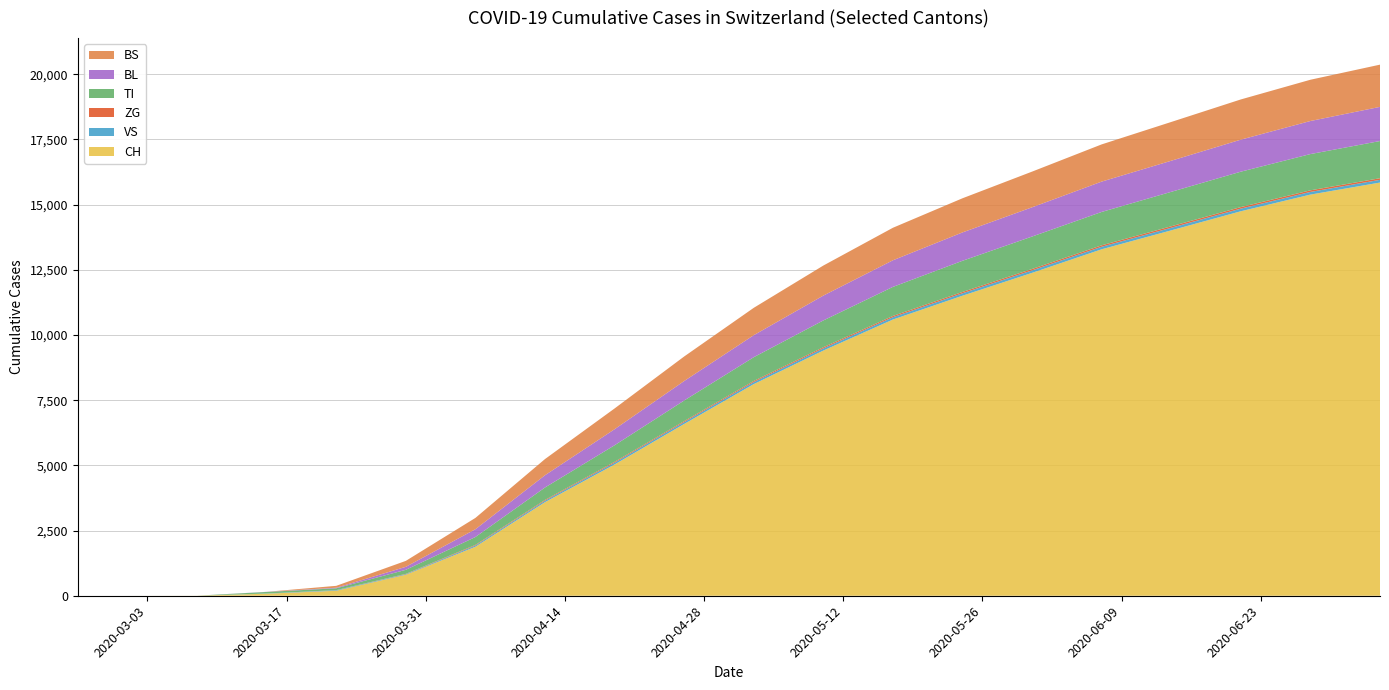

Reading right to left, extract all data points from this chart.

CH: 15844	15382	14743	14011	13285	12381	11505	10591	9401	8114	6586	5033	3589	1879	806	192	79	3	0	0
VS: 104	103	101	99	97	95	93	89	83	79	72	67	55	46	21	19	6	0	0	0
ZG: 62	61	59	57	55	53	51	48	45	42	37	35	30	25	12	5	0	0	0	0
TI: 1426	1390	1358	1321	1280	1245	1195	1115	1027	912	791	635	477	302	155	70	61	0	0	0
BL: 1310	1268	1228	1192	1163	1121	1088	1020	953	844	747	615	470	298	115	21	5	0	0	0
BS: 1619	1582	1542	1487	1427	1368	1309	1247	1152	1049	941	796	620	434	228	73	0	0	0	0